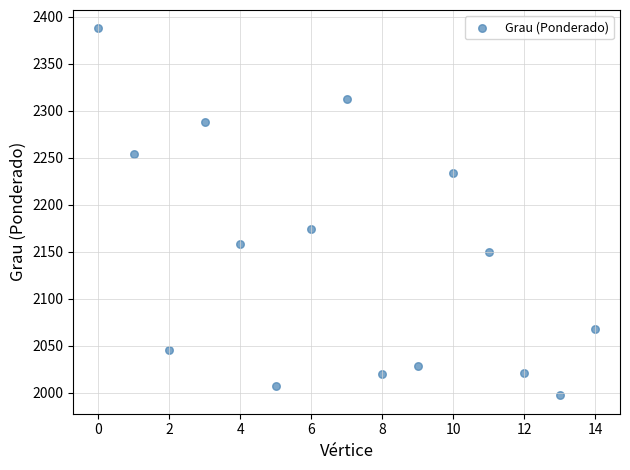

What is the range of Y values (max minus min)?

390.2